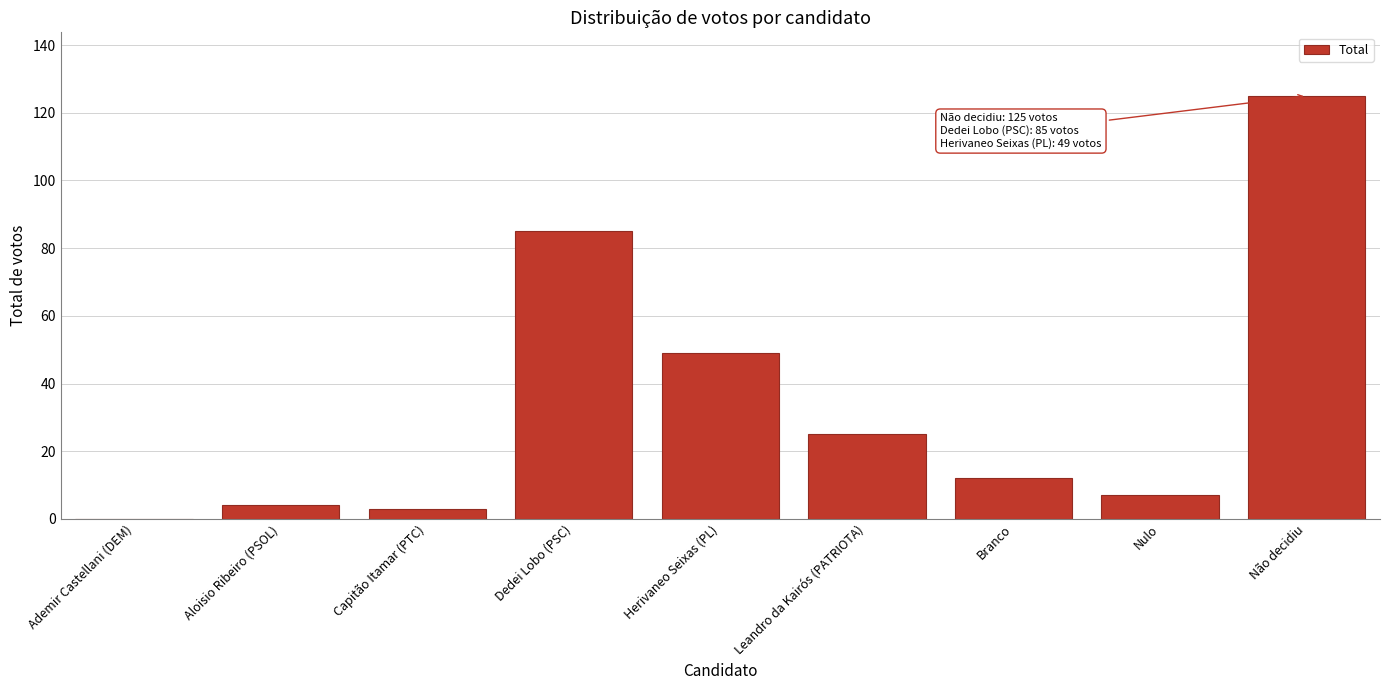

Reading left to right, list all the values displayed in this chart.

Ademir Castellani (DEM)=0	Aloisio Ribeiro (PSOL)=4	Capitão Itamar (PTC)=3	Dedei Lobo (PSC)=85	Herivaneo Seixas (PL)=49	Leandro da Kairós (PATRIOTA)=25	Branco=12	Nulo=7	Não decidiu=125